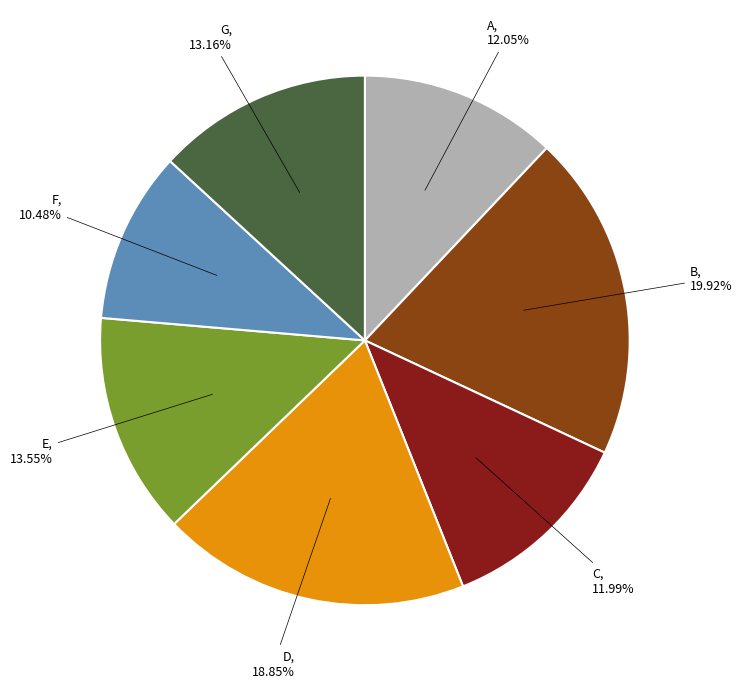

Count the number of slices in the pie.

7